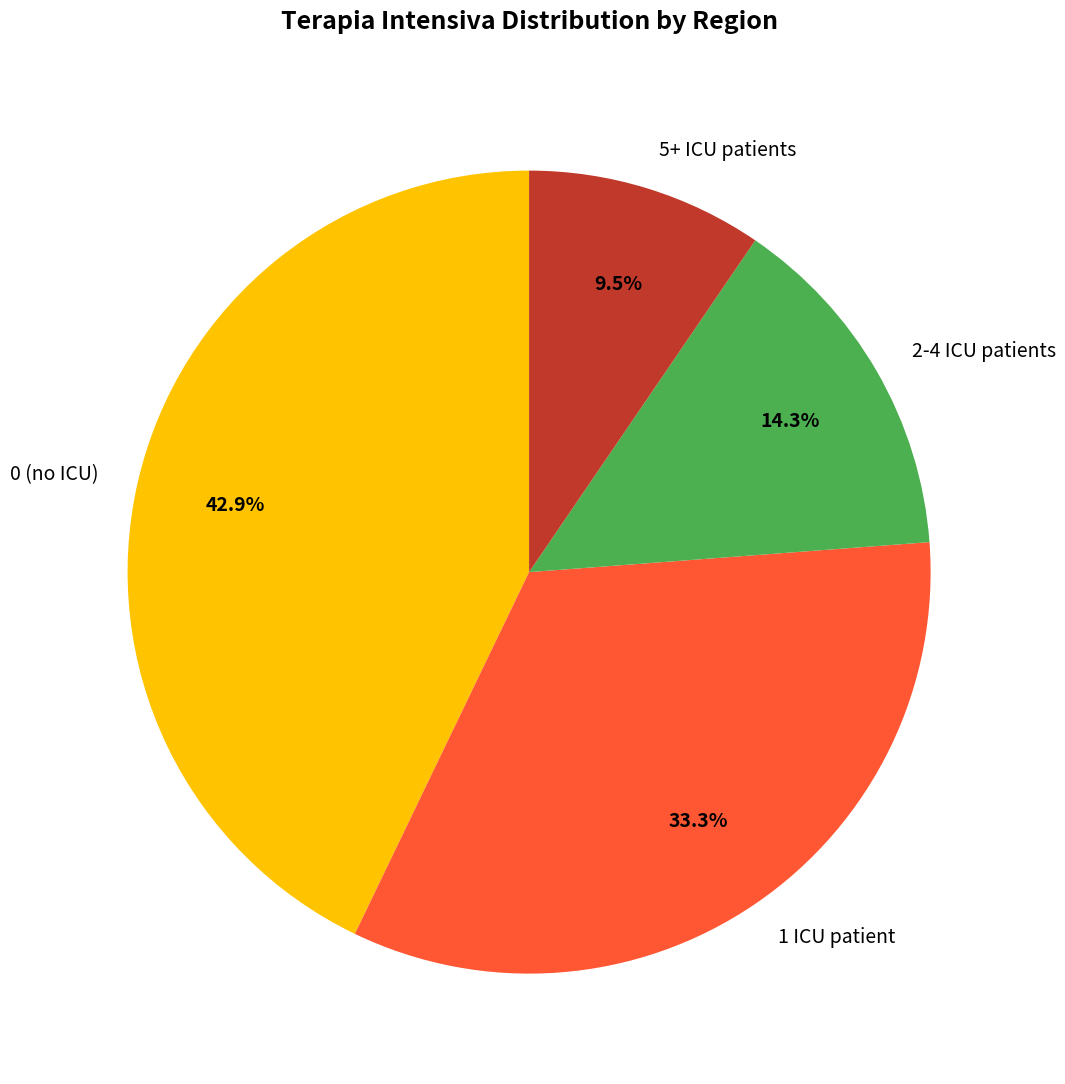

Does any single category account for the majority?

No